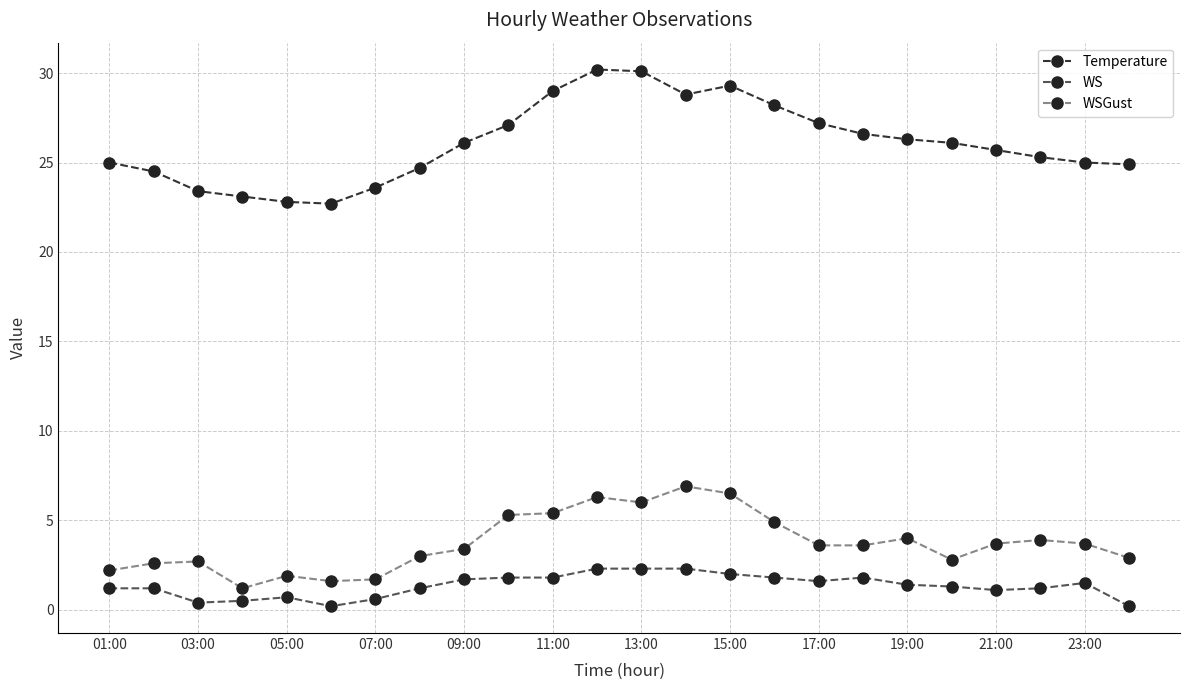

True or false: Temperature has more than 0 points higher than both neighbors.

True